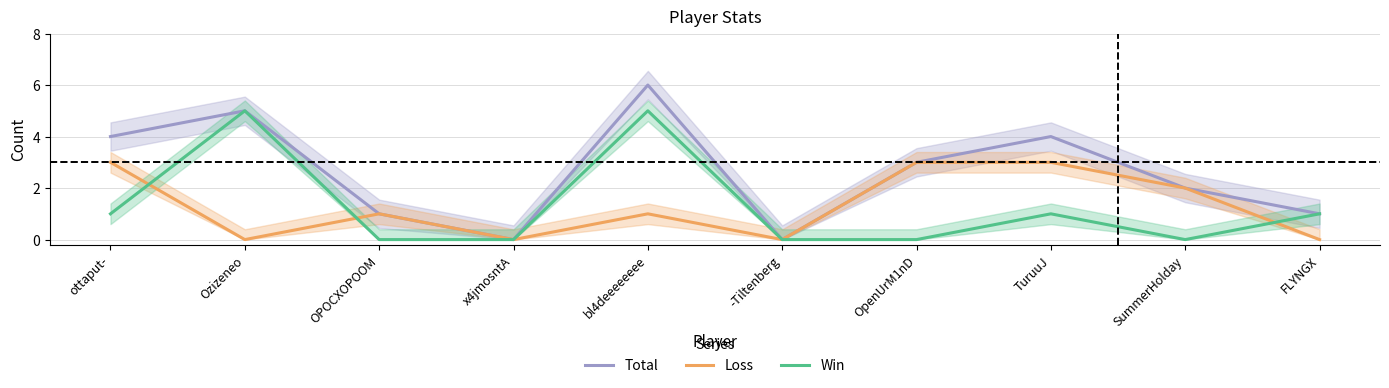

True or false: Loss has a value of -1 at -Tiltenberg.

False